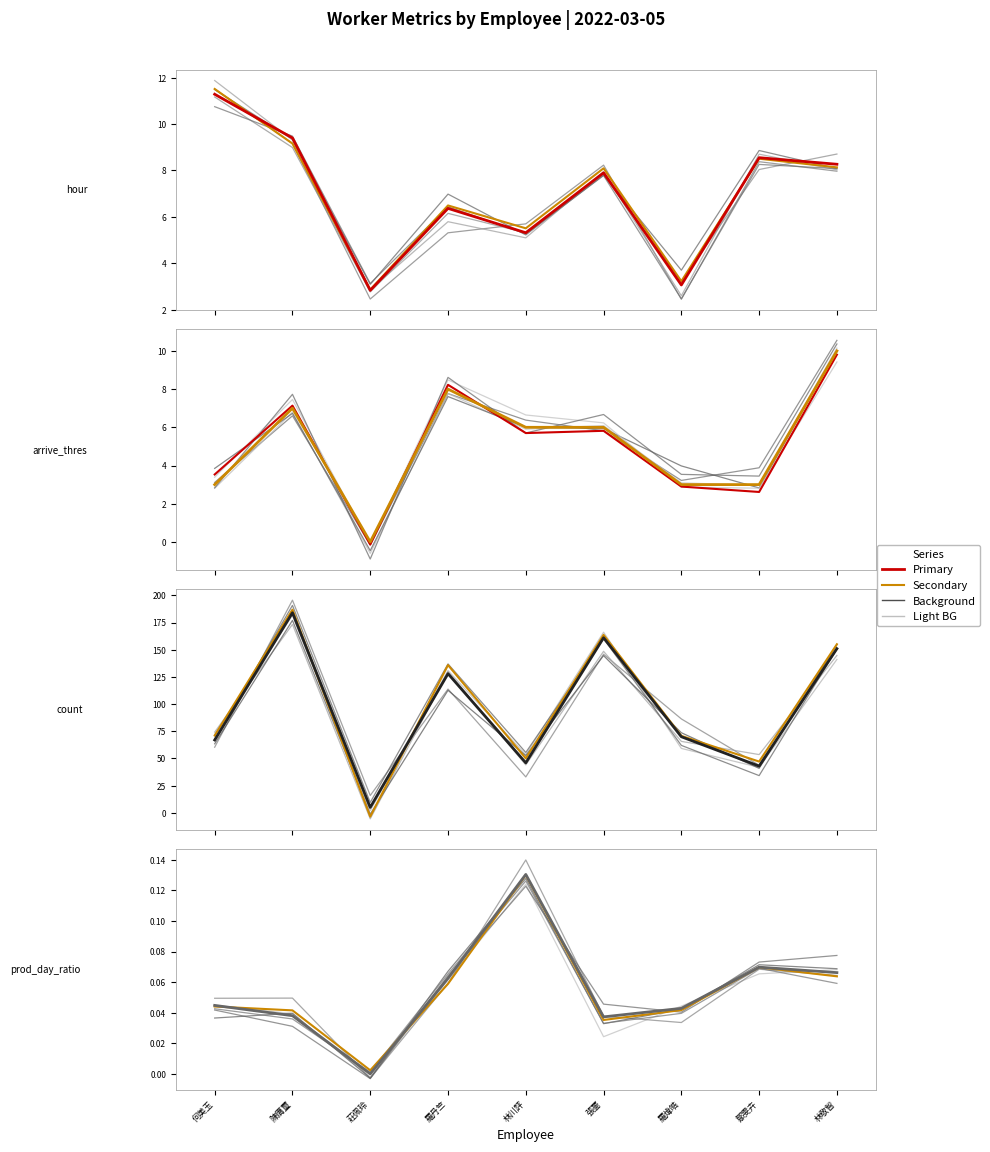

True or false: arrive_thres has a value of -5.8 at 莊佩玲.

False